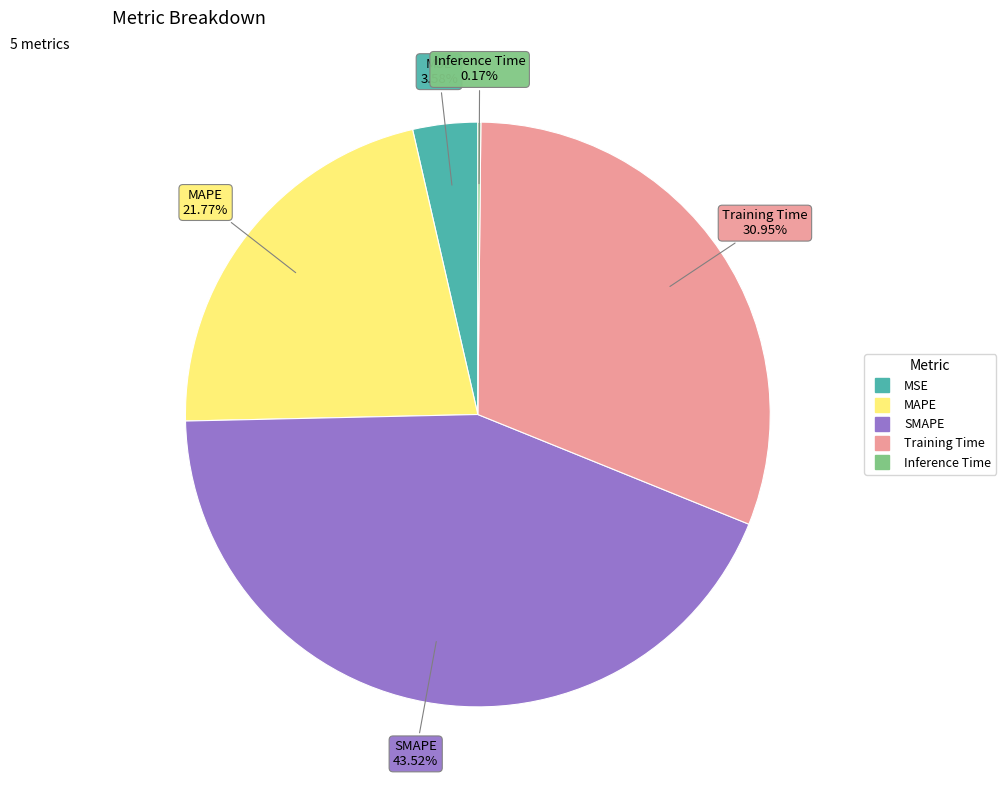

Between SMAPE and Training Time, which is larger?

SMAPE